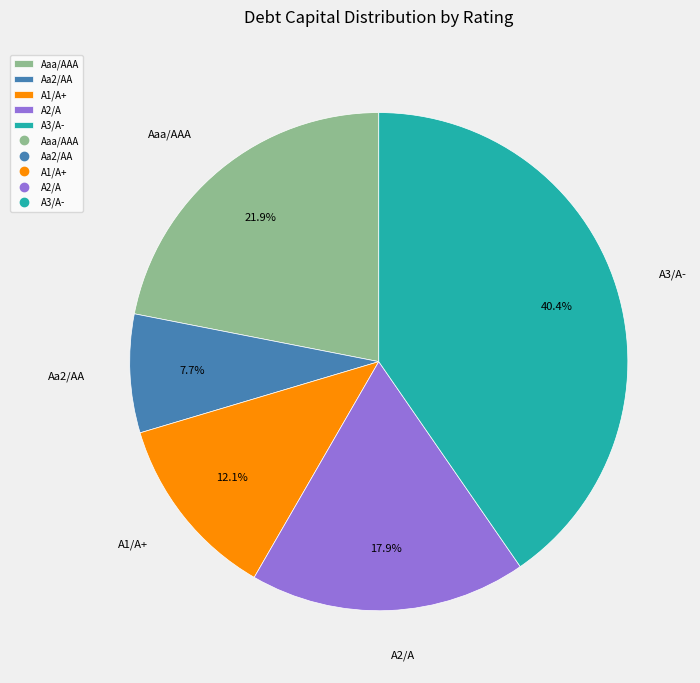

Rank the categories by value from highest to lowest.

A3/A-, Aaa/AAA, A2/A, A1/A+, Aa2/AA